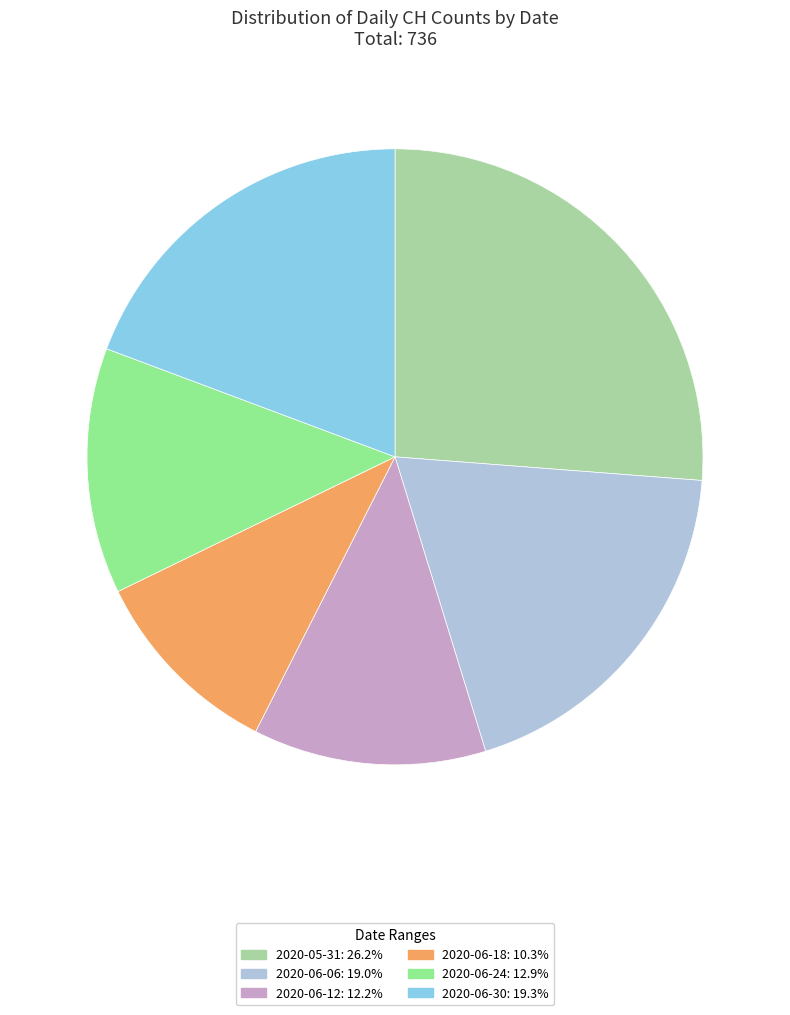

How many slices are in this pie chart?

6